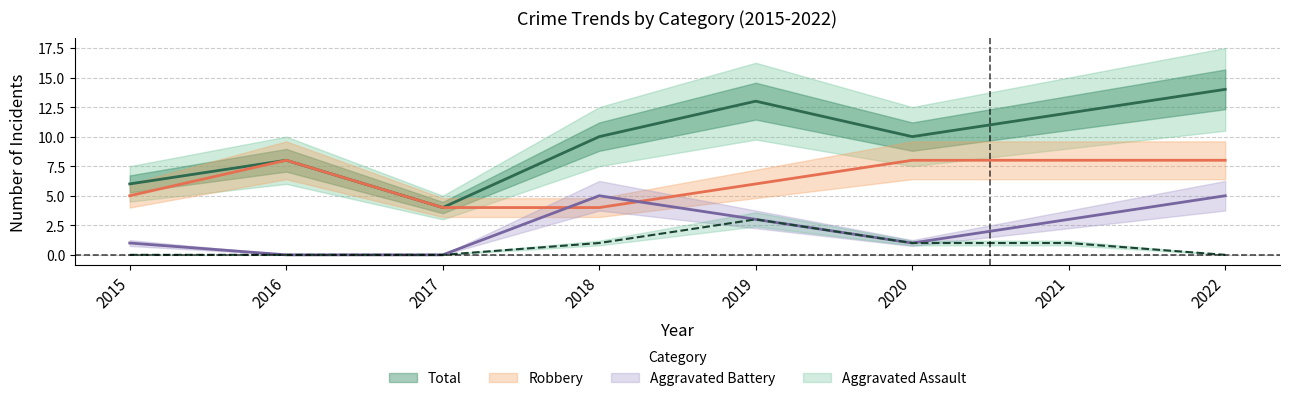

Does the chart have visible grid lines?

Yes